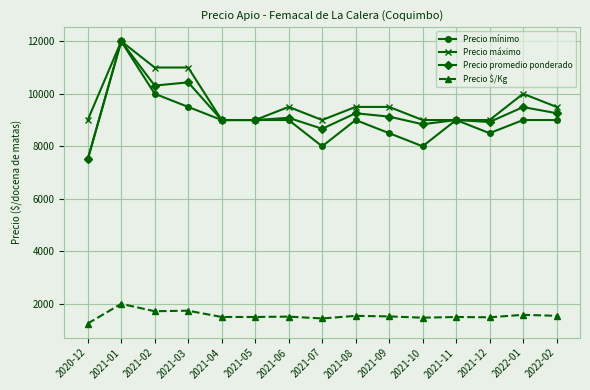

Which series changed the most between 2021-08 and 2021-10?

Precio mínimo